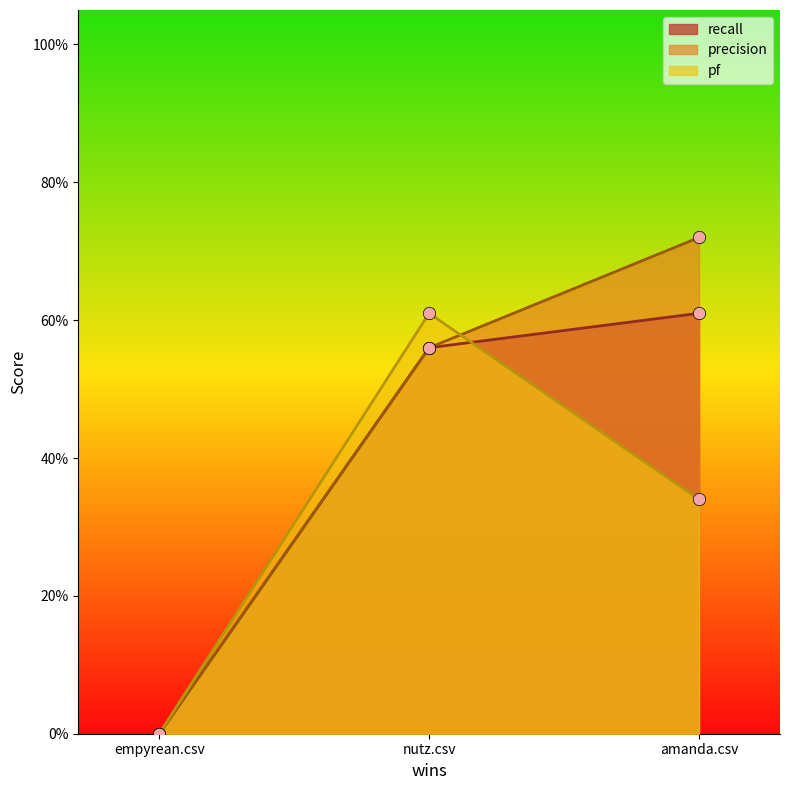

What are all the series names shown in the legend?

recall, precision, pf